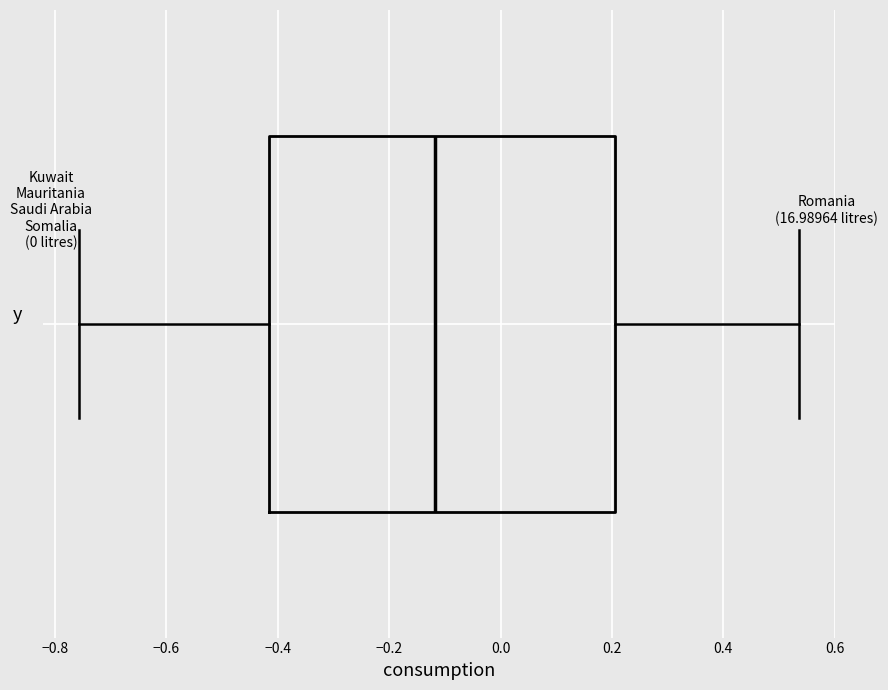

Transcribe this box plot: give where the median line is, the range the box spans, and where the two whiskers end, as read against the x-axis. The values are not printed on the chart, so give them approximately, as read against the axis.

median -0.12, box -0.42 to 0.20, whiskers -0.76 to 0.54